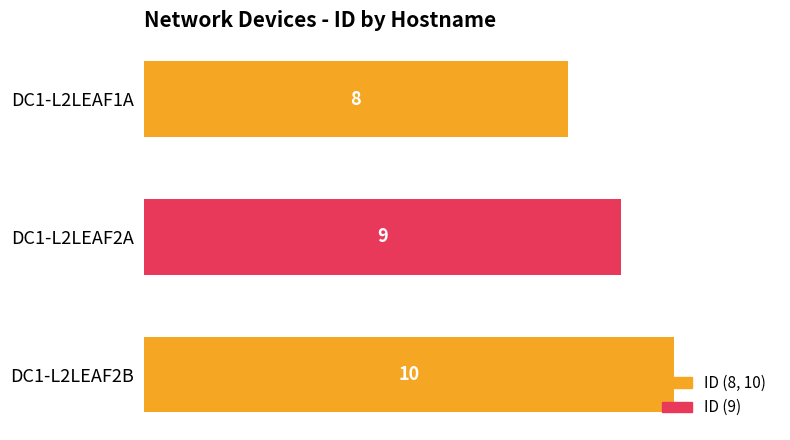

What is the change in value from DC1-L2LEAF1A to DC1-L2LEAF2A?

+1